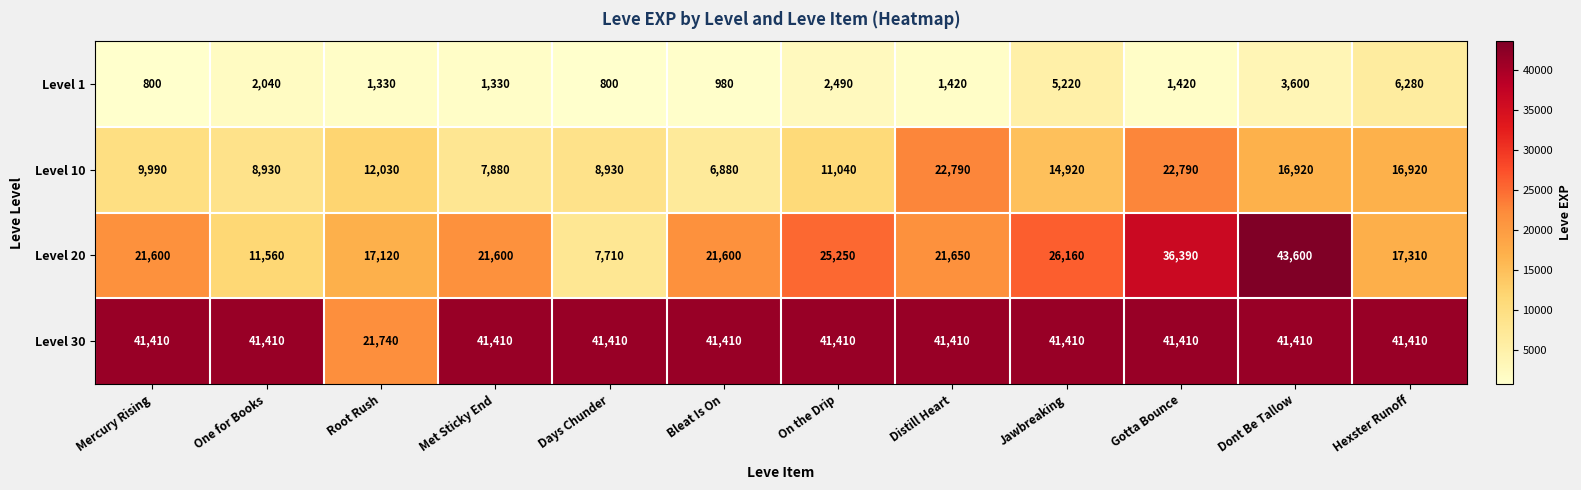

What is the minimum value shown in the chart?

800